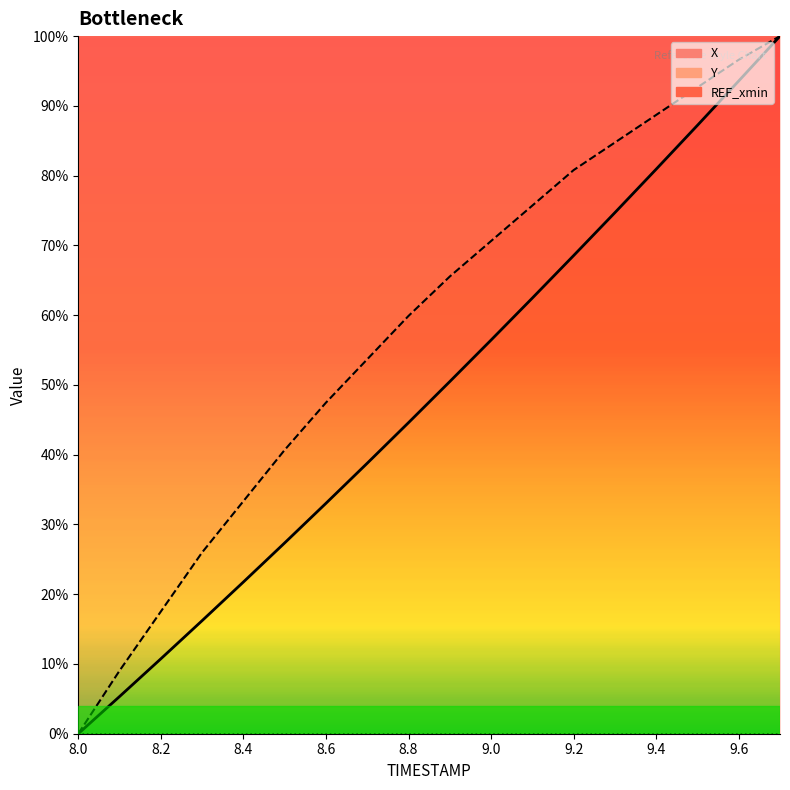

Reading left to right, extract all data points from this chart.

X: 8.0=0.0	8.1=5.3	8.2=10.7	8.3=16.2	8.4=21.7	8.5=27.4	8.6=33.0	8.7=38.8	8.8=44.6	8.9=50.5	9.0=56.4	9.1=62.5	9.2=68.5	9.3=74.7	9.4=80.9	9.5=87.2	9.6=93.6	9.7=100.0
Y: 8.0=0.0	8.1=9.0	8.2=17.5	8.3=26.0	8.4=33.3	8.5=40.7	8.6=47.5	8.7=53.7	8.8=59.9	8.9=65.5	9.0=70.6	9.1=75.7	9.2=80.8	9.3=84.7	9.4=88.7	9.5=92.7	9.6=96.6	9.7=100.0